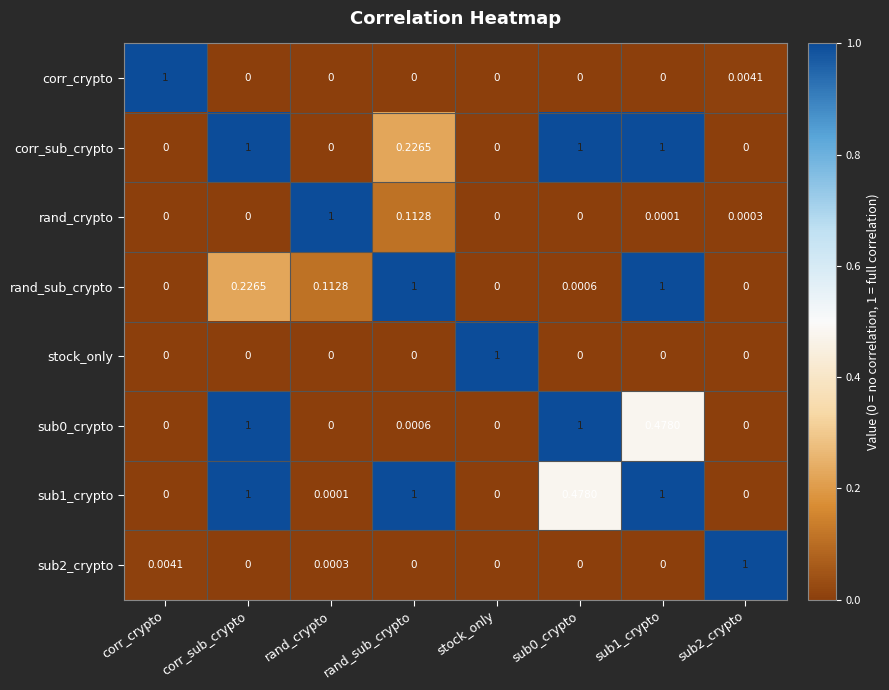

Which category has the highest value in the corr_crypto series?

corr_crypto